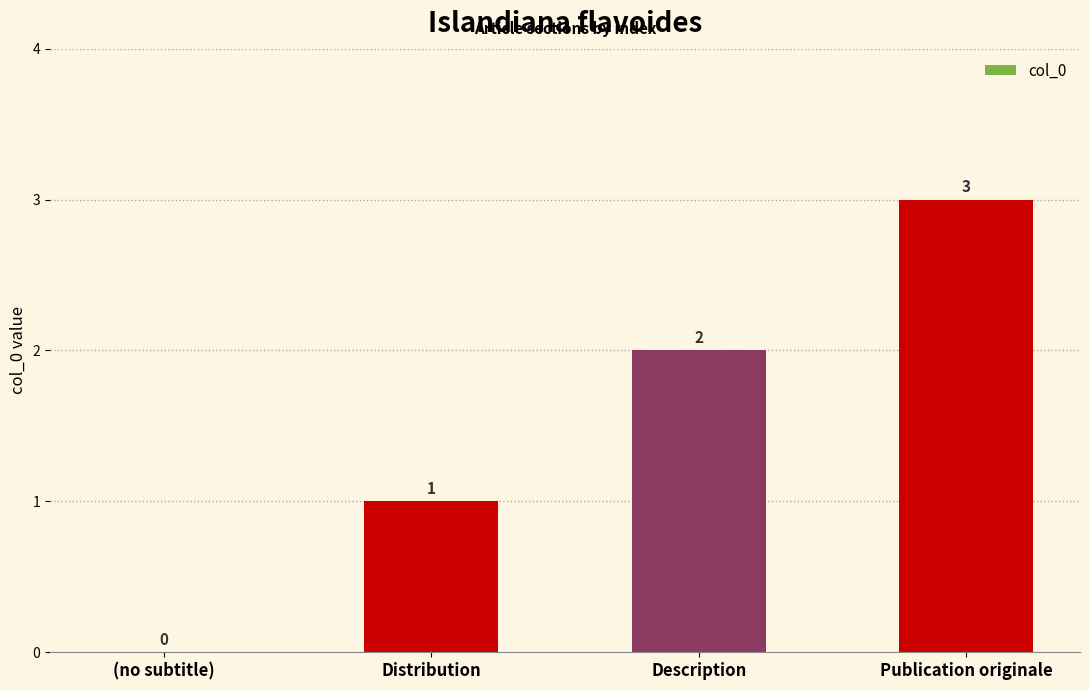

How many values are above zero?

3